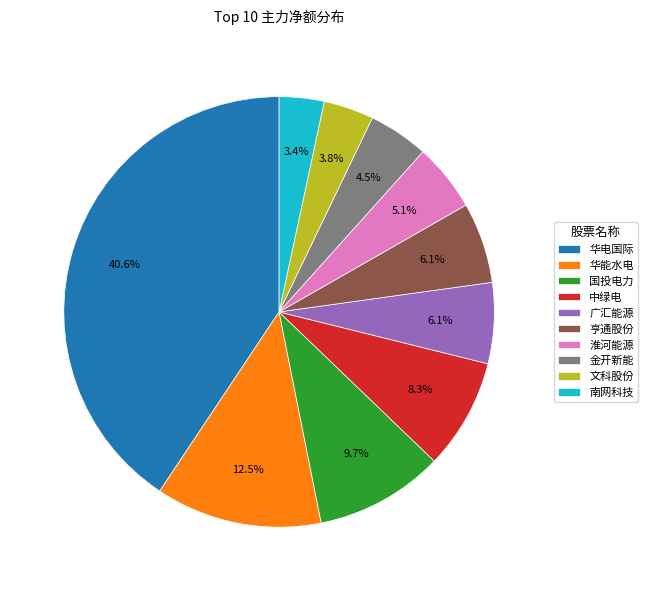

Which has a higher value, 金开新能 or 淮河能源?

淮河能源